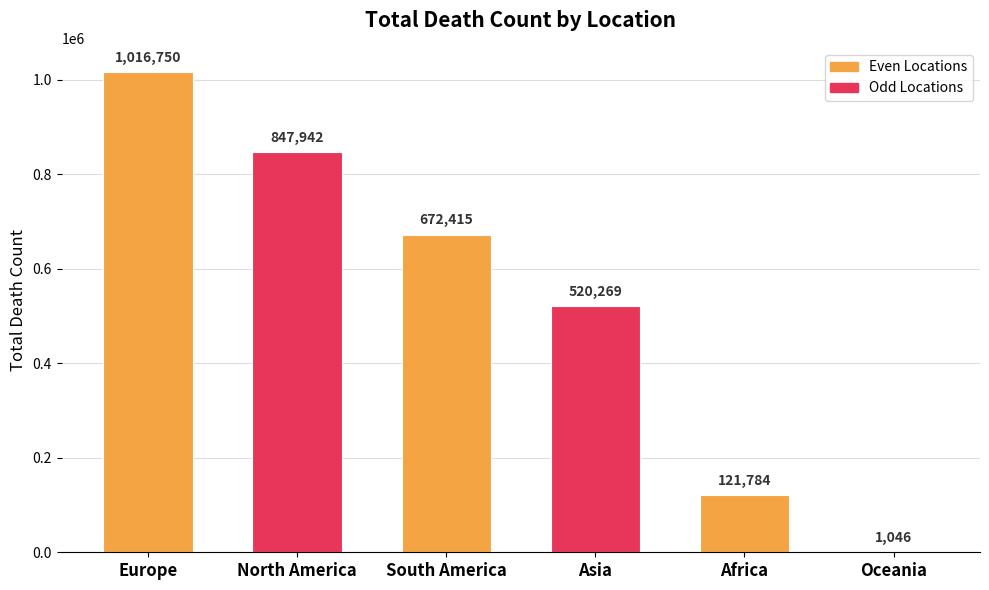

Which label corresponds to the largest value in the chart?

Europe